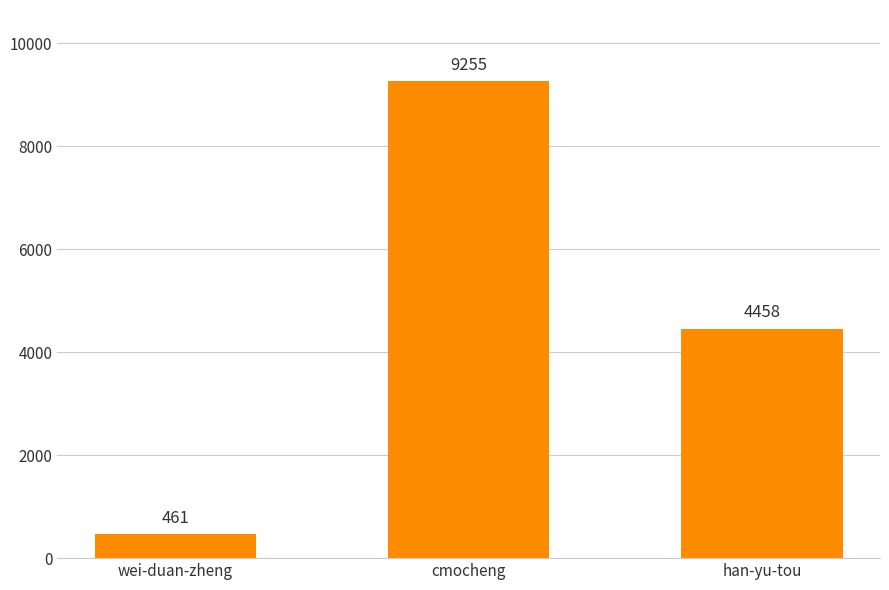

What is the label of the 2nd bar from the left?

cmocheng